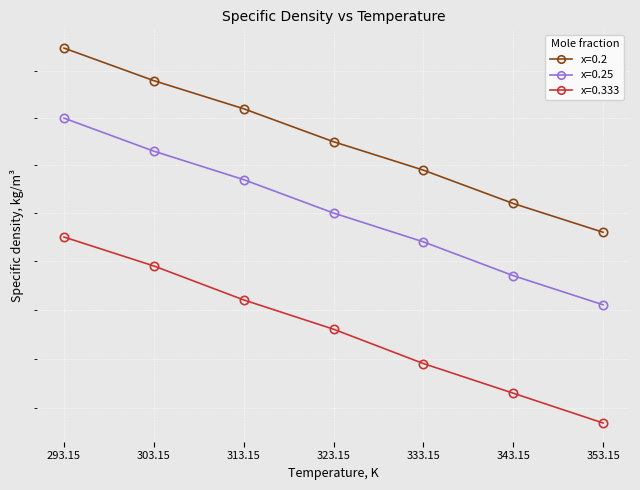

Where is x=0.2 nearest to the value 1125?

323.15